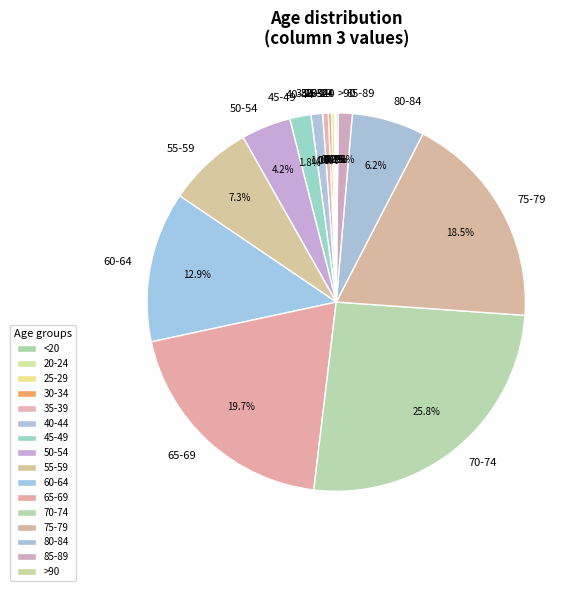

Which category has the biggest portion of the pie?

70-74